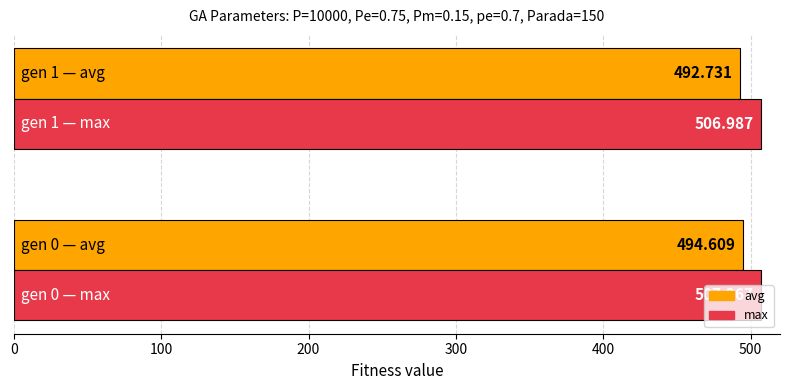

Rank the series by their average value, from highest to lowest.

max, avg